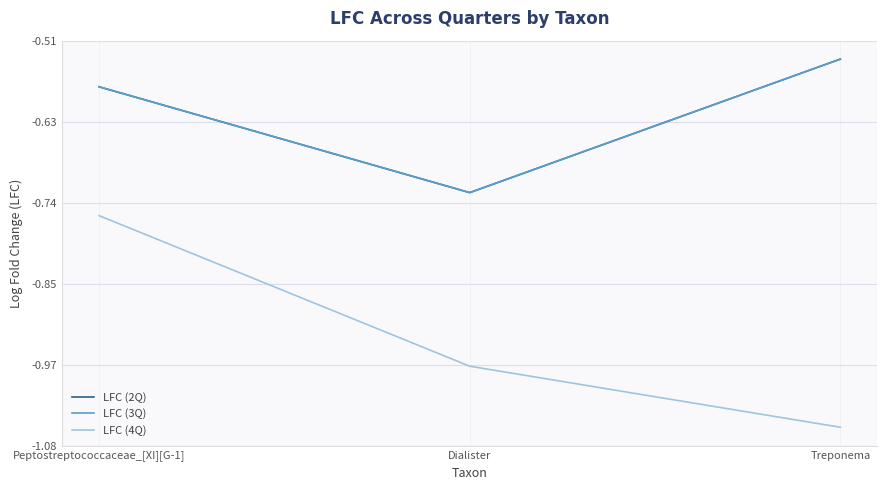

What is the smallest value displayed?

-1.1